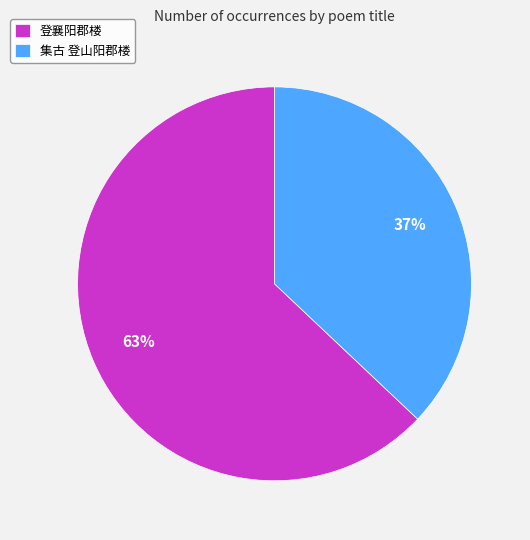

What is the ratio of the value at 集古 登山阳郡楼 to the value at 登襄阳郡楼?

0.6